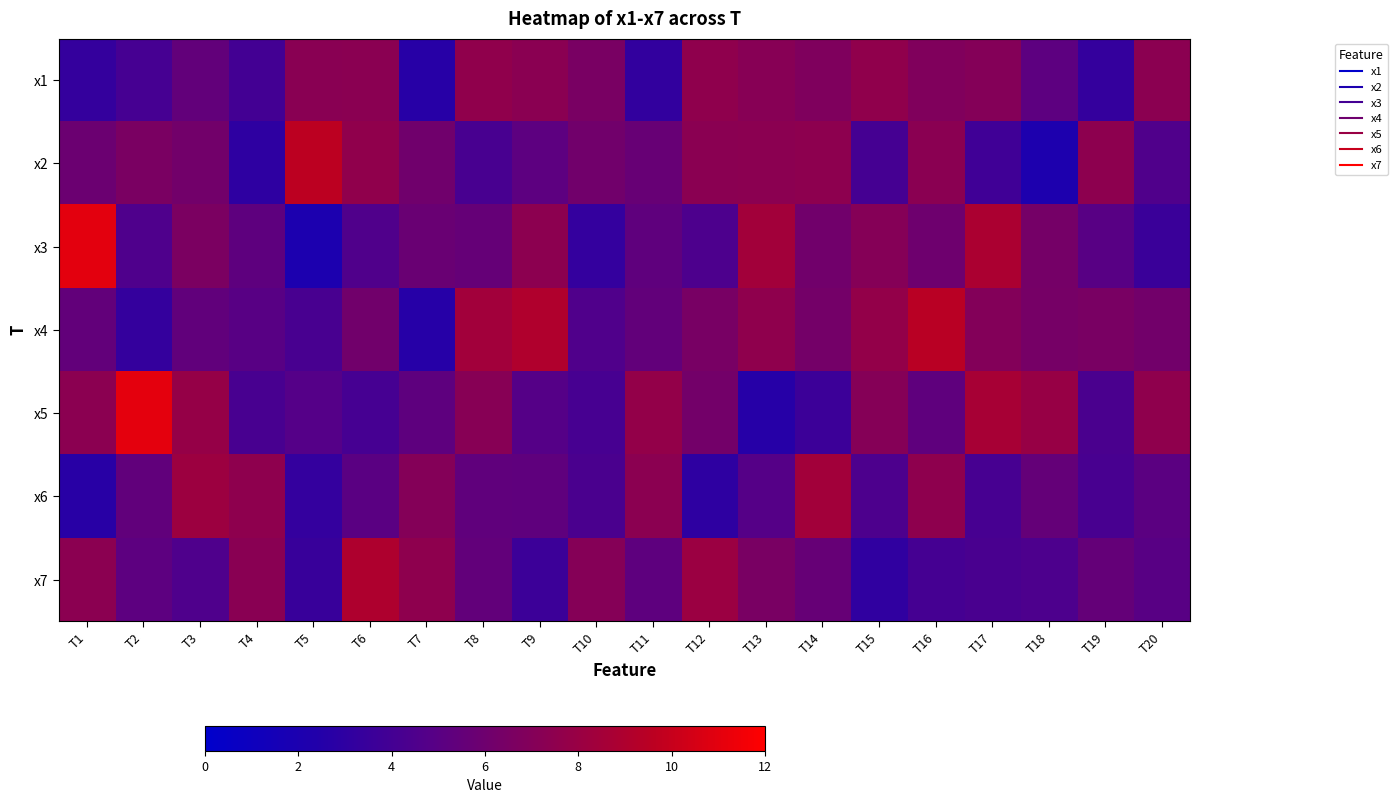

Reading left to right, extract all data points from this chart.

x1: T1=3.3	T2=4.1	T3=5.5	T4=4.0	T5=7.3	T6=7.3	T7=2.7	T8=7.6	T9=7.3	T10=6.5	T11=3.2	T12=7.6	T13=7.2	T14=6.8	T15=7.6	T16=6.9	T17=7.0	T18=5.2	T19=3.3	T20=7.4
x2: T1=5.9	T2=6.6	T3=6.2	T4=3.0	T5=9.6	T6=7.6	T7=6.1	T8=4.2	T9=5.2	T10=6.2	T11=5.7	T12=7.3	T13=7.4	T14=7.5	T15=4.1	T16=7.3	T17=3.8	T18=2.1	T19=7.5	T20=4.5
x3: T1=11.0	T2=4.5	T3=6.6	T4=5.3	T5=2.0	T6=4.6	T7=5.8	T8=5.6	T9=7.4	T10=3.3	T11=5.3	T12=4.4	T13=8.5	T14=6.2	T15=7.1	T16=6.0	T17=8.9	T18=6.3	T19=5.0	T20=3.6
x4: T1=5.4	T2=3.3	T3=5.4	T4=5.0	T5=4.2	T6=6.2	T7=2.6	T8=8.4	T9=9.1	T10=4.6	T11=5.5	T12=6.5	T13=7.6	T14=6.3	T15=7.7	T16=9.5	T17=7.0	T18=6.4	T19=6.5	T20=6.2
x5: T1=7.4	T2=11.0	T3=7.9	T4=4.2	T5=4.8	T6=4.1	T7=5.3	T8=7.2	T9=4.9	T10=4.2	T11=7.7	T12=6.3	T13=2.6	T14=3.6	T15=7.1	T16=5.3	T17=8.7	T18=7.9	T19=4.3	T20=7.5
x6: T1=2.8	T2=5.4	T3=8.2	T4=7.5	T5=3.3	T6=5.1	T7=7.0	T8=5.4	T9=5.3	T10=4.3	T11=7.4	T12=3.0	T13=4.9	T14=8.5	T15=4.4	T16=7.5	T17=4.2	T18=5.6	T19=4.2	T20=5.1
x7: T1=7.4	T2=5.2	T3=4.5	T4=7.3	T5=3.5	T6=9.0	T7=7.5	T8=5.5	T9=3.7	T10=7.1	T11=5.3	T12=8.1	T13=6.6	T14=5.6	T15=3.1	T16=4.0	T17=4.3	T18=4.4	T19=5.6	T20=5.0